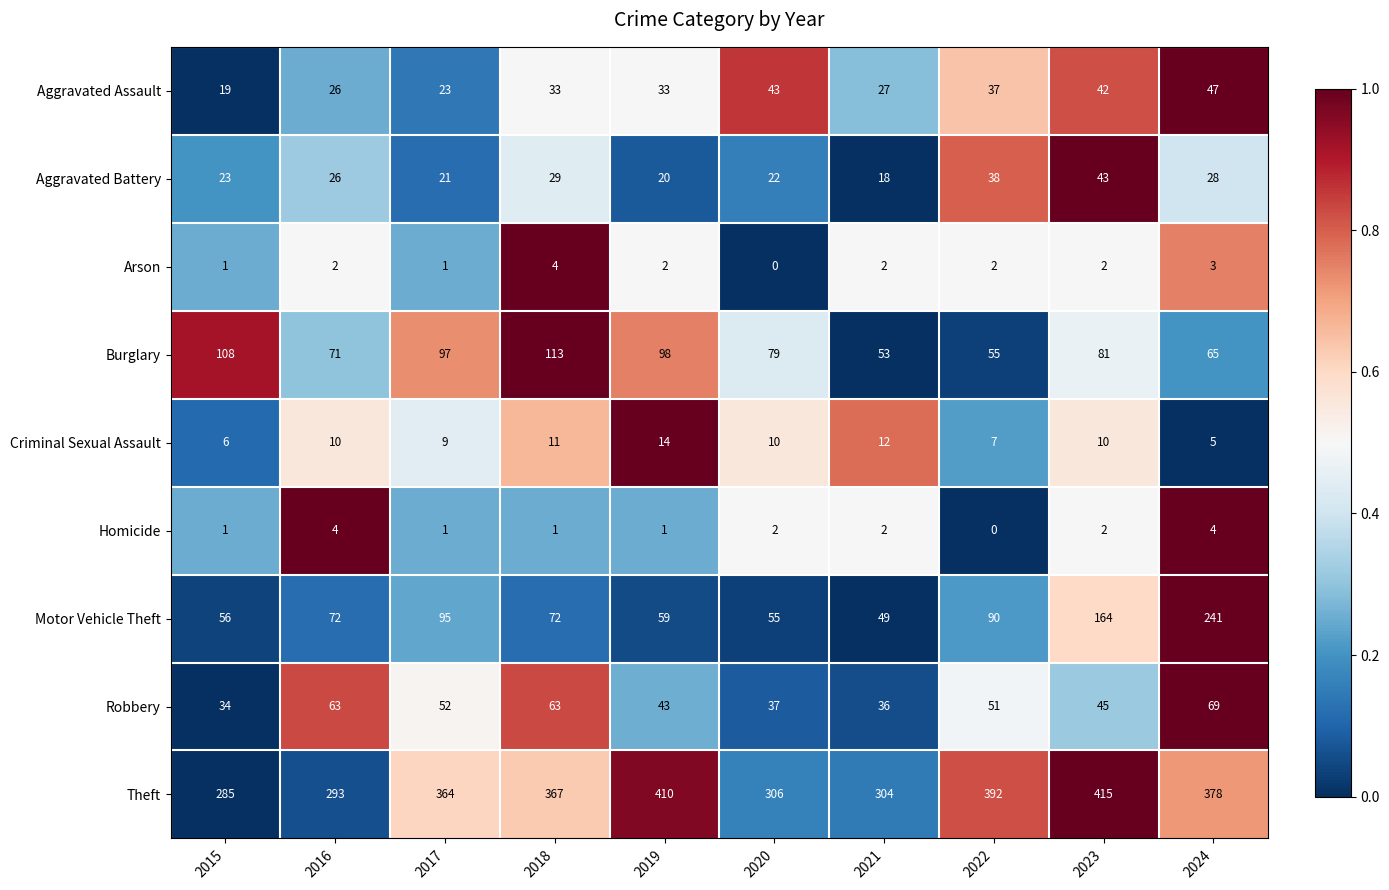

Which series has the largest range (max minus min)?

Motor Vehicle Theft